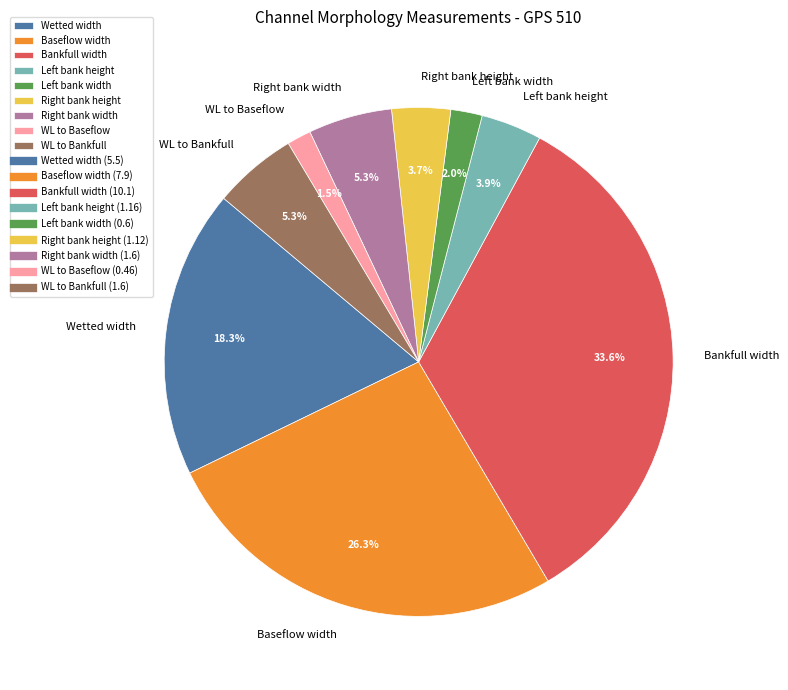

What percentage is the Baseflow width slice, to the nearest percent?

26%